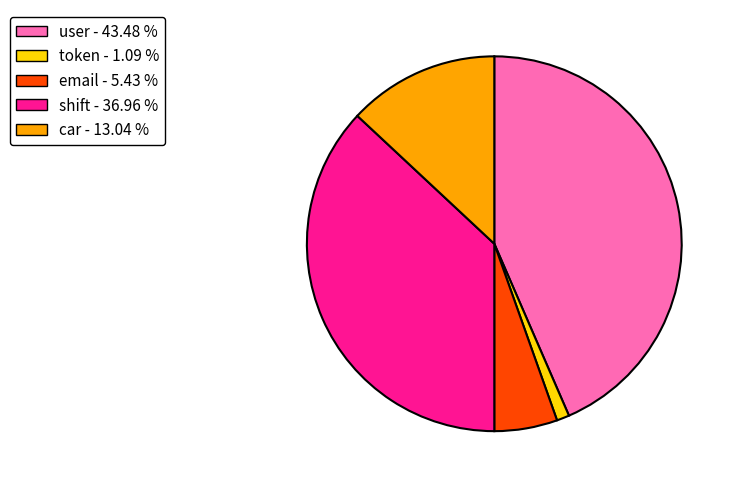

Which slice is the smallest?

token